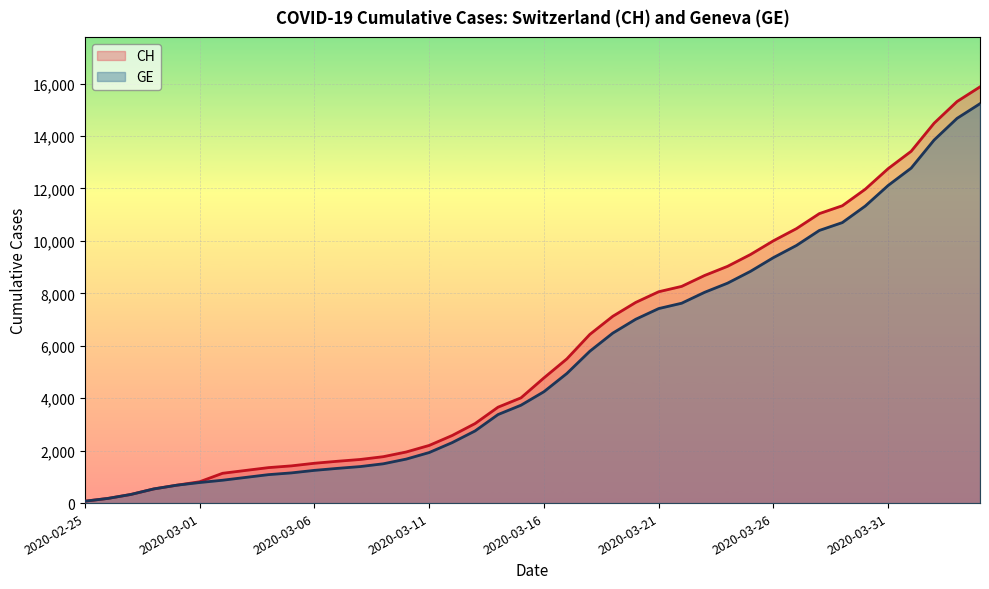

The GE series shows 1152 at 2020-03-05. True or false?

True